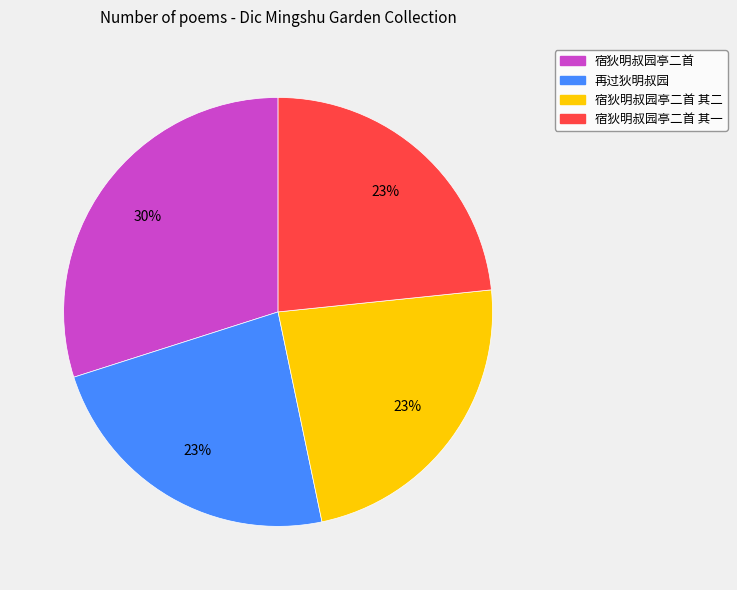

To the nearest percent, what is the difference between the largest and smallest slice percentages?

7%